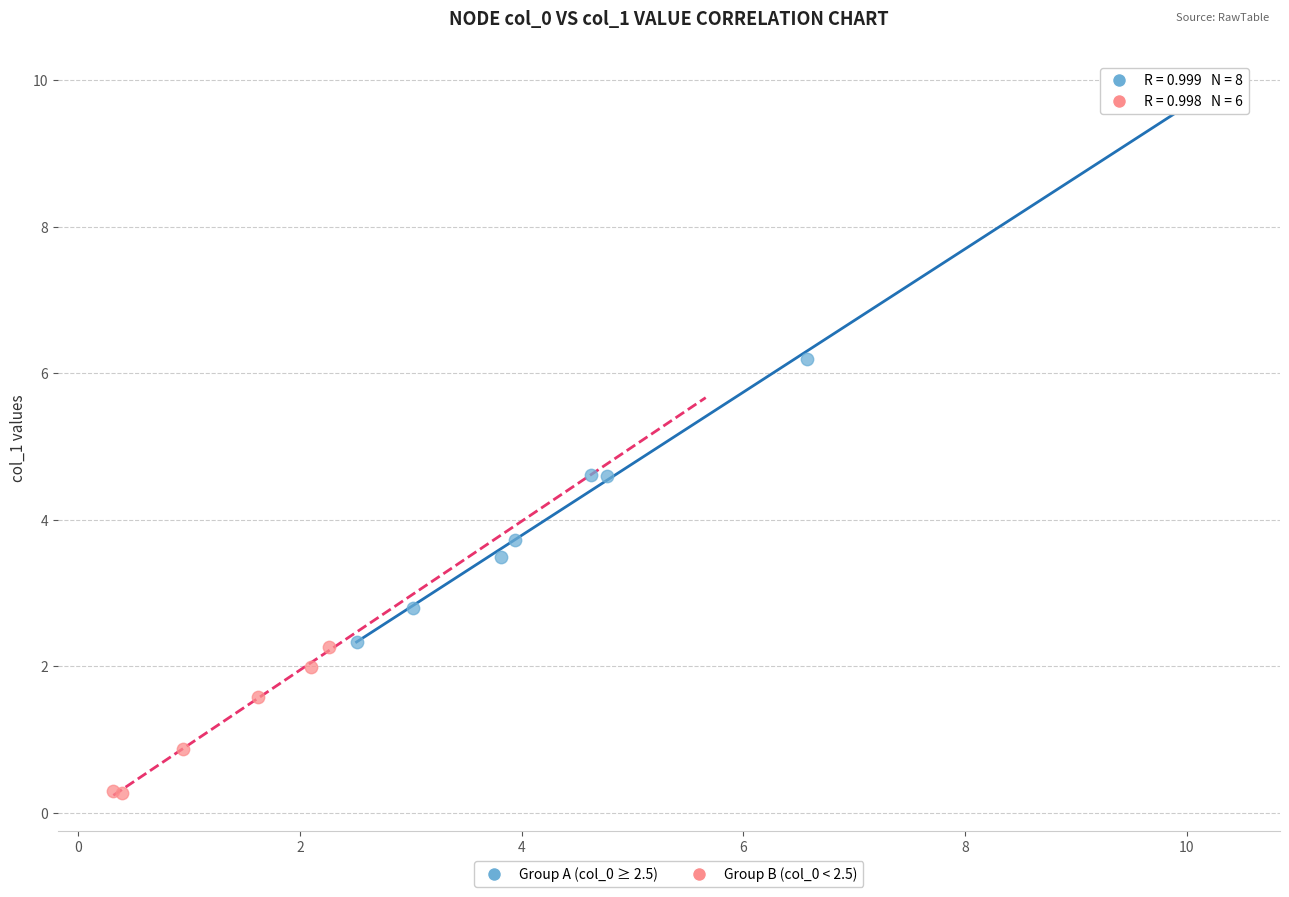

Which series contains the highest Y value?

Group A (col_0 ≥ 2.5)